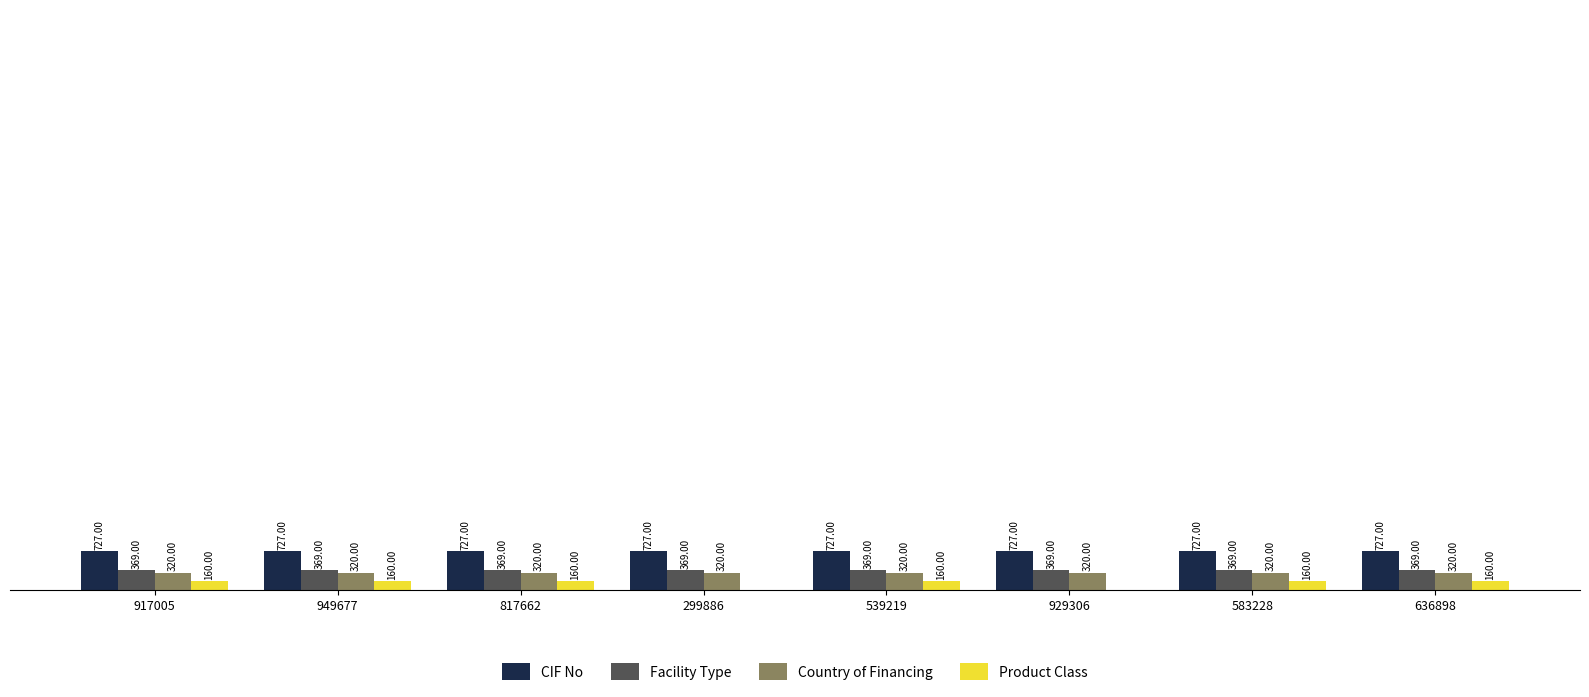

Which series has the largest total across all categories?

CIF No